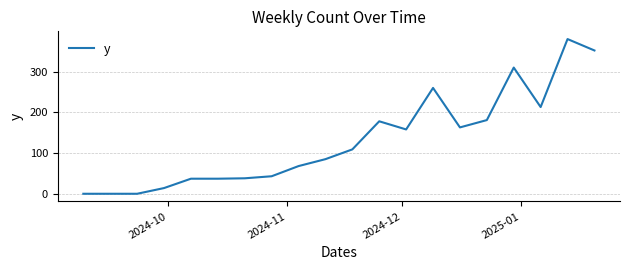

What is the difference between the maximum and minimum values?

380